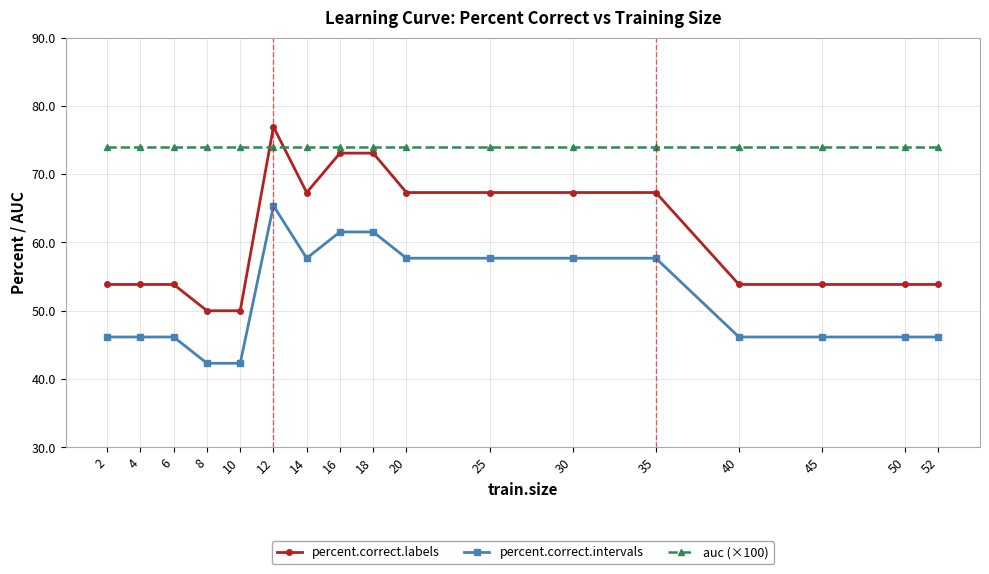

Is the value of auc (×100) at 52 greater than the value of percent.correct.intervals at 18?

Yes